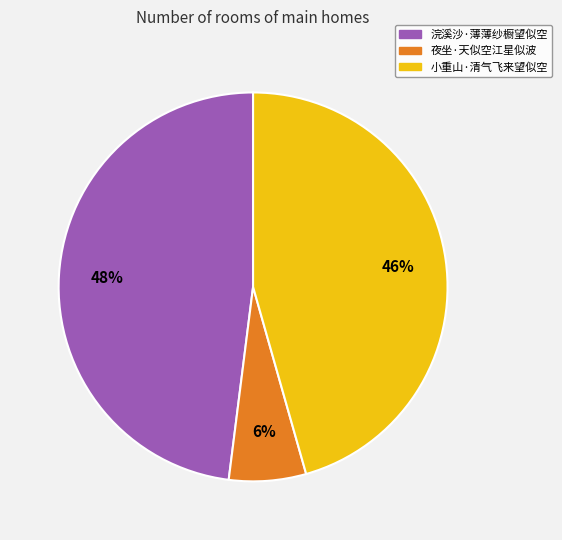

To the nearest percent, what percentage of the pie is 小重山·清气飞来望似空?

46%